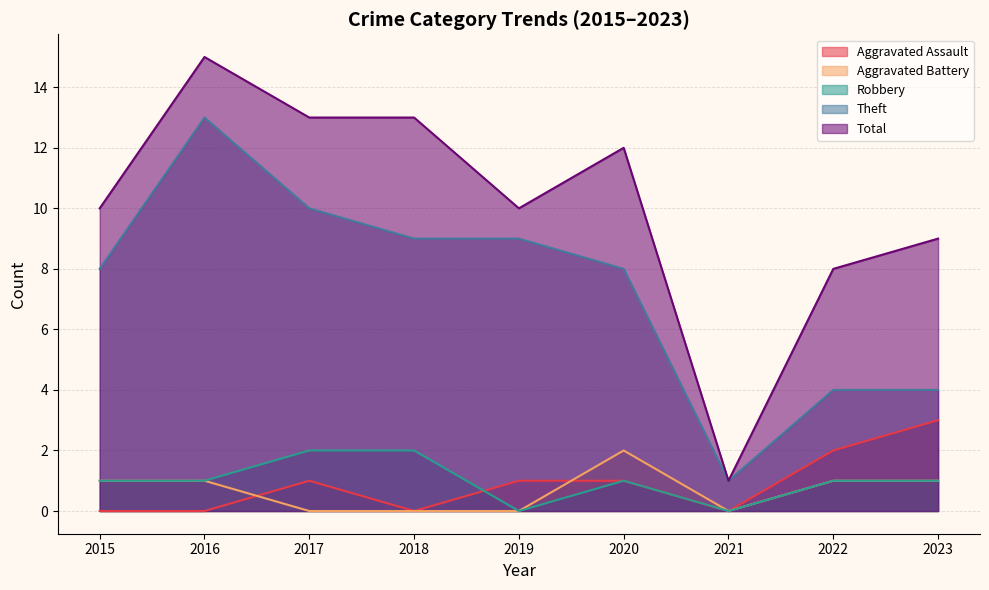

Which series has the widest spread of values?

Total